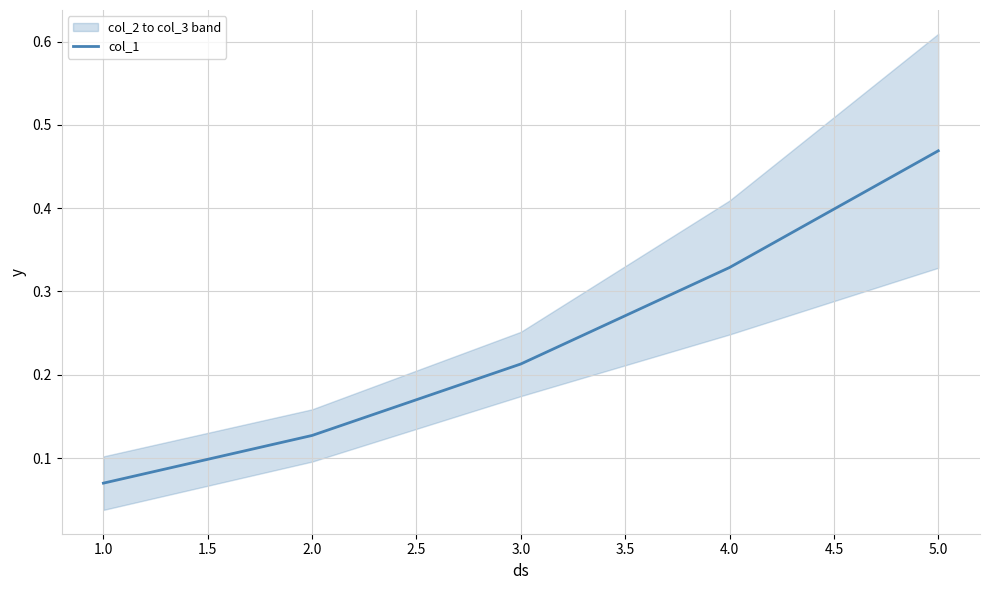

At which label does col_1 reach its minimum?

1.0